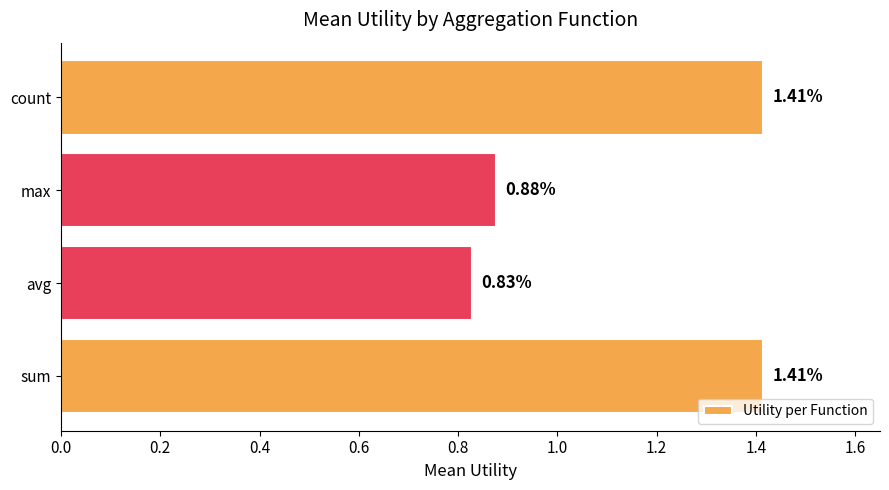

Which label corresponds to the smallest value in the chart?

avg